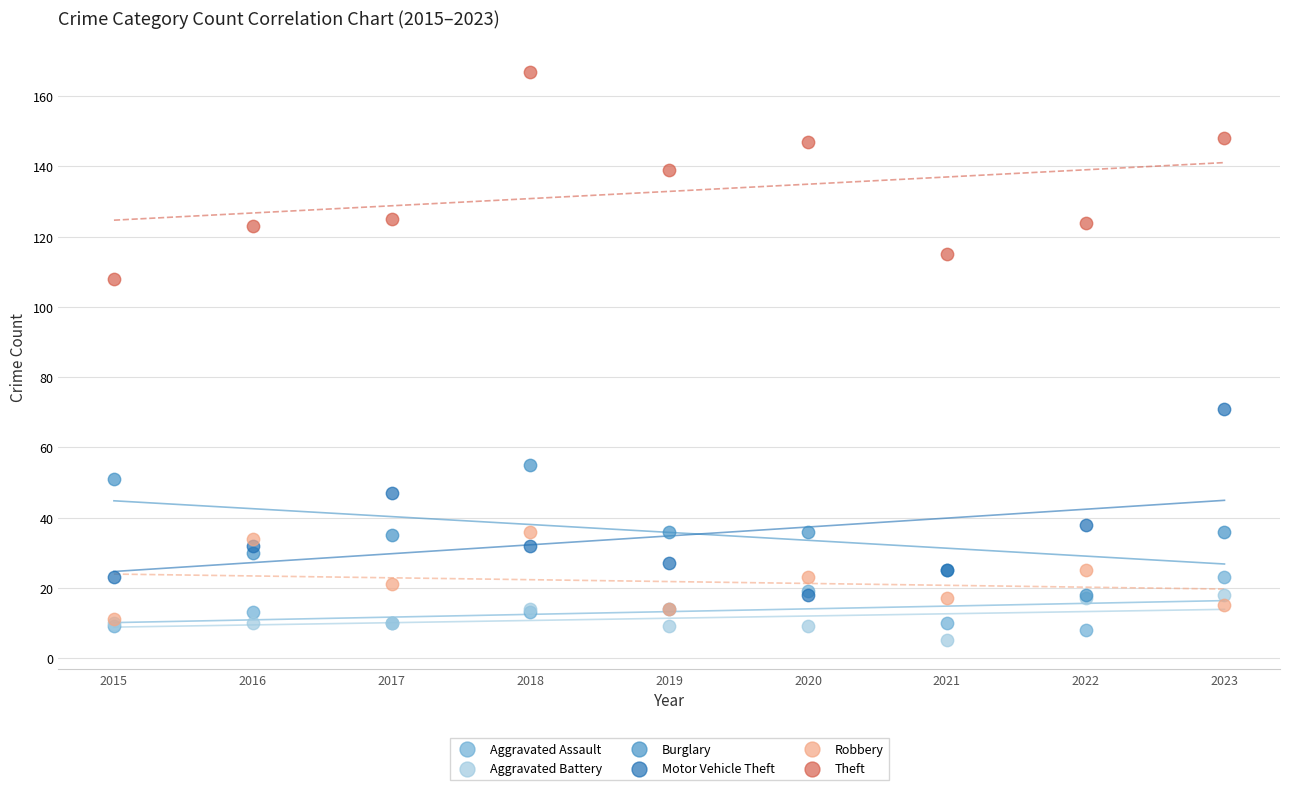

Across all series, what Y value is closest to 86?

71